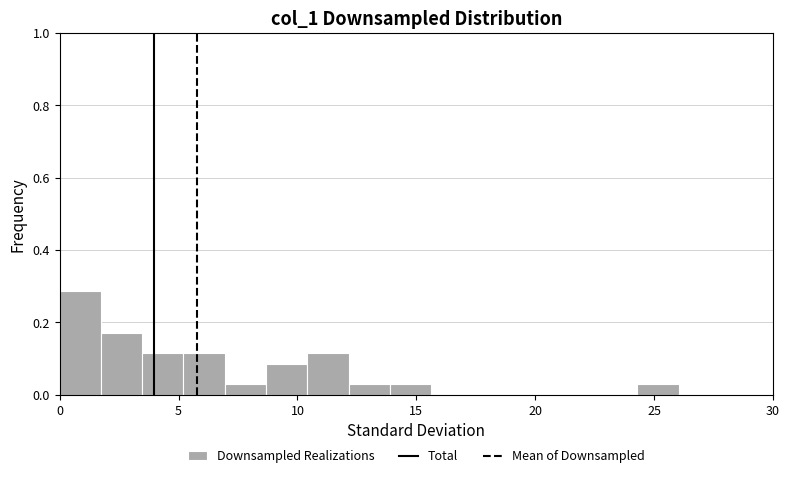

Read against the x-axis, roughly where is the centre of the tallest bar?

1.0